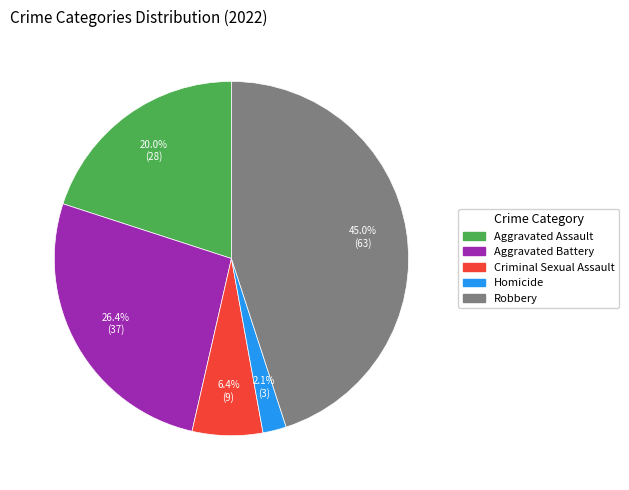

The Robbery slice represents 45% of the pie. True or false?

True